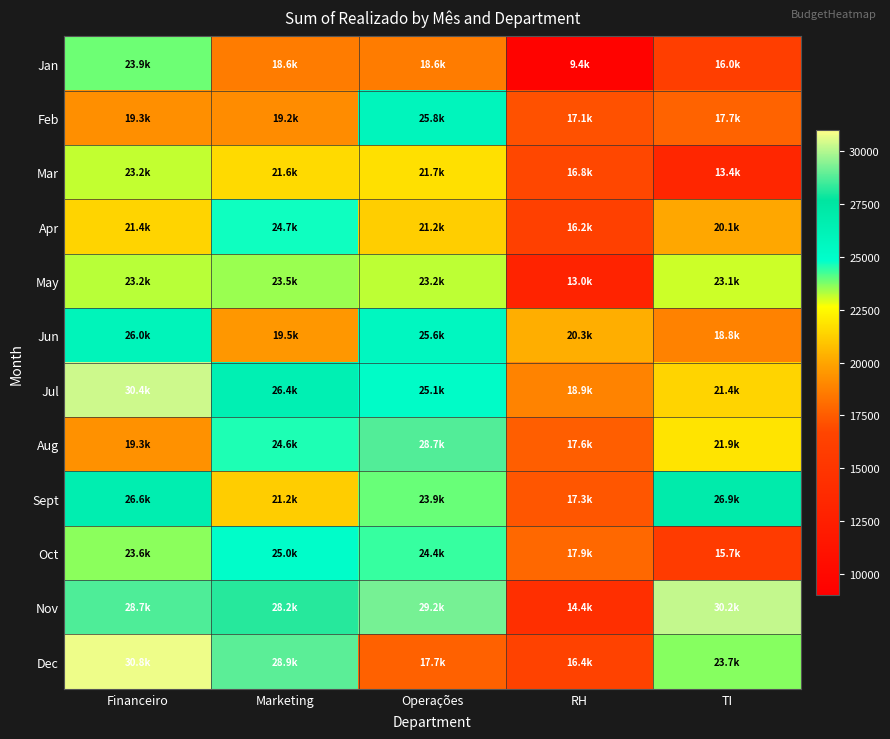

What is the total value across all series at Marketing?

281259.1